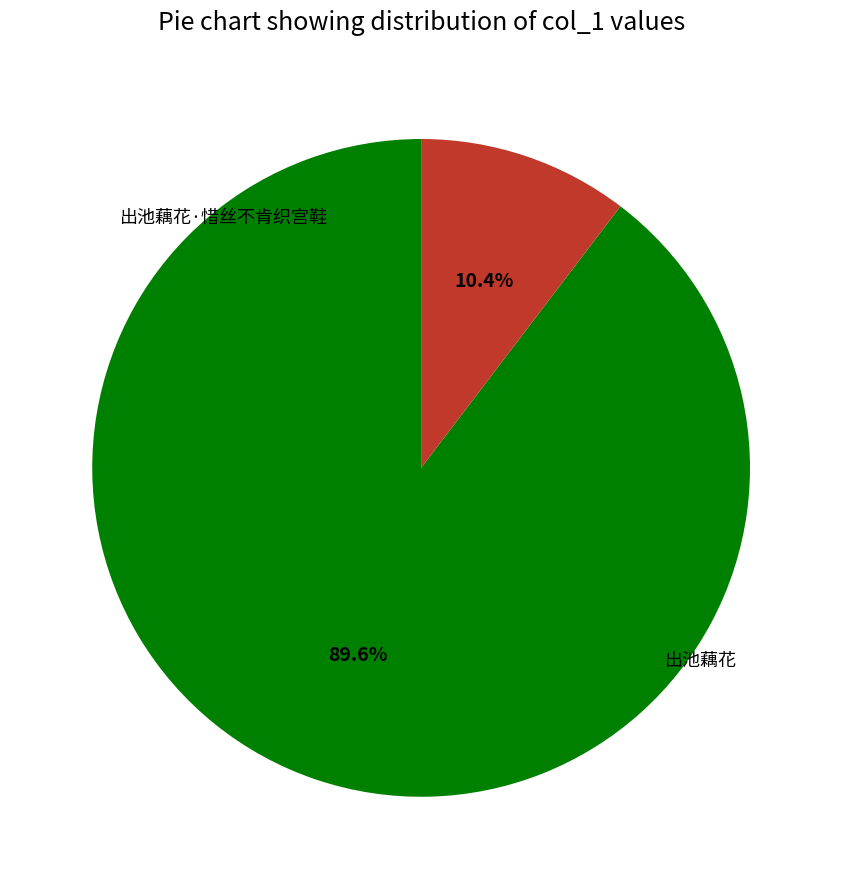

To the nearest percent, what percentage of the pie is 出池藕花·惜丝不肯织宫鞋?

10%